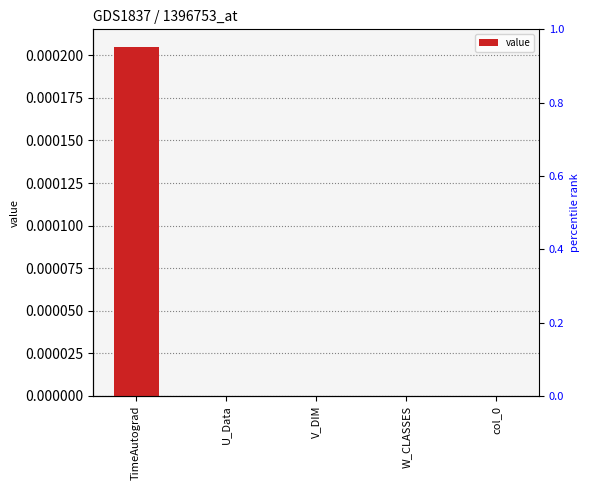

The value at V_DIM is 0.0. True or false?

False